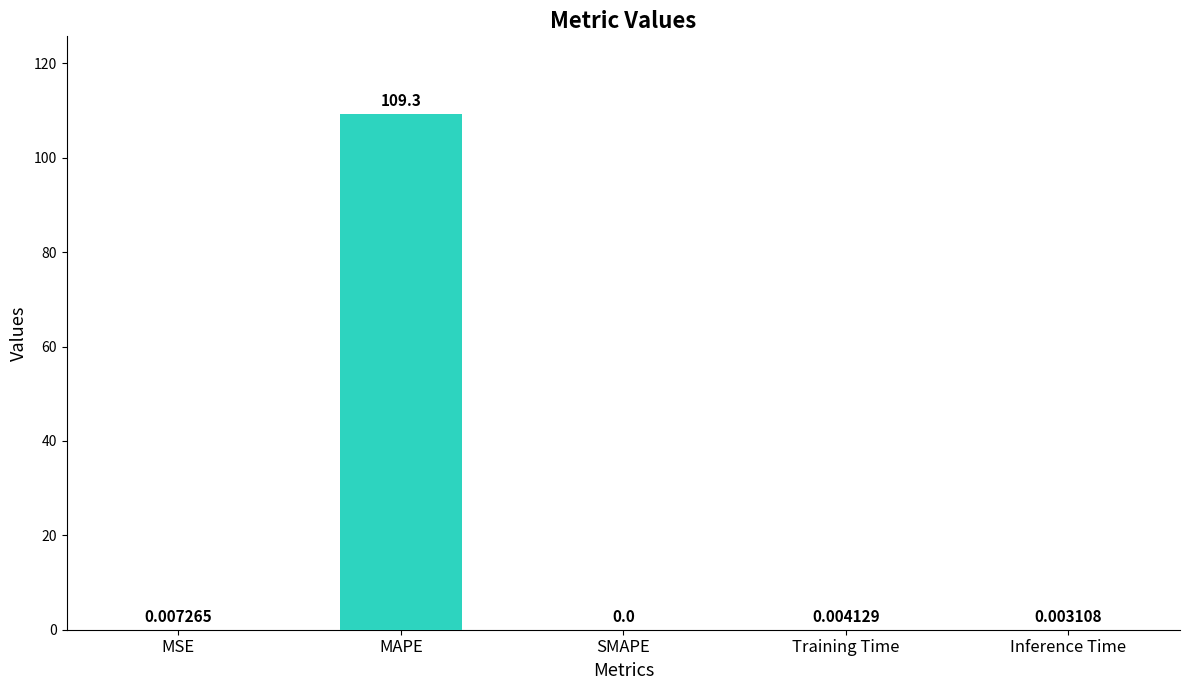

At which label is the value closest to 54?

MSE